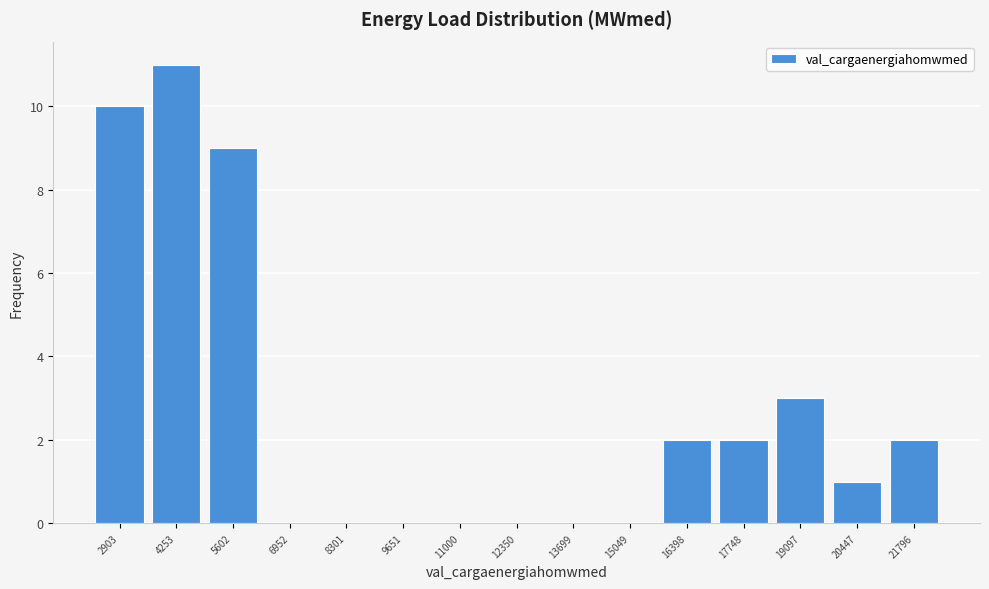

Reading left to right, list every bar in this chart as the range it spans on the x-axis followed by its height. Neither the bar edges nor the heights are printed on the chart, so give them approximately, as read against the axes.

2200 to 3600: 10
3600 to 5000: 11
5000 to 6200: 9
6200 to 7600: 0
7600 to 9000: 0
9000 to 10400: 0
10400 to 11600: 0
11600 to 13000: 0
13000 to 14400: 0
14400 to 15800: 0
15800 to 17000: 2
17000 to 18400: 2
18400 to 19800: 3
19800 to 21200: 1
21200 to 22400: 2